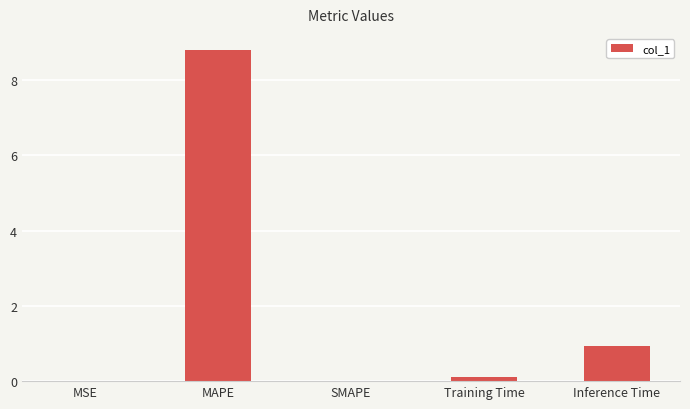

Is it true that the value at MAPE is 14.1?

False